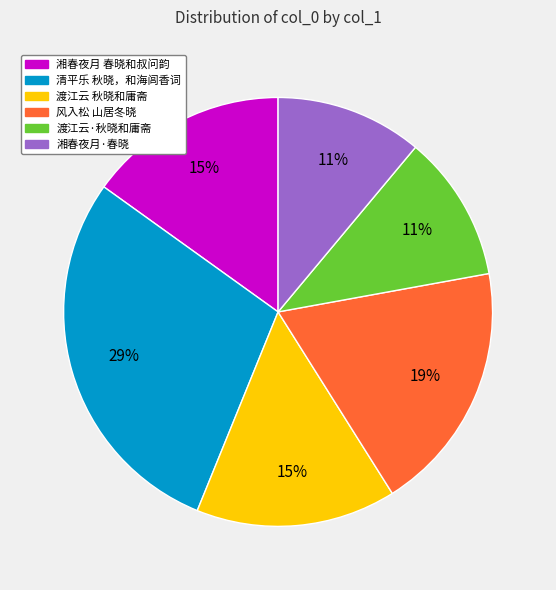

How many segments does this pie chart have?

6